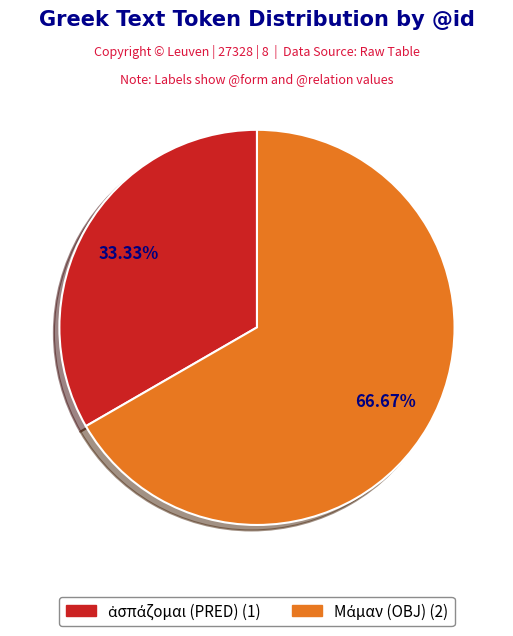

Is there a majority slice in this chart?

Yes